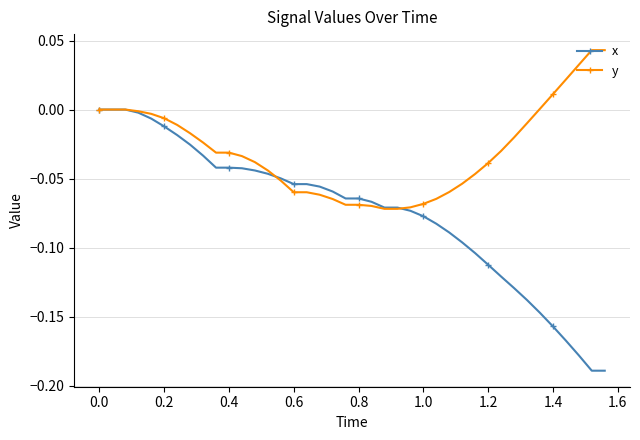

What are all the series names shown in the legend?

x, y